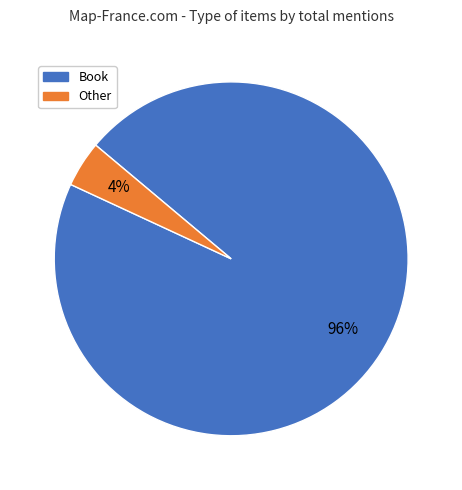

Is there a majority slice in this chart?

Yes